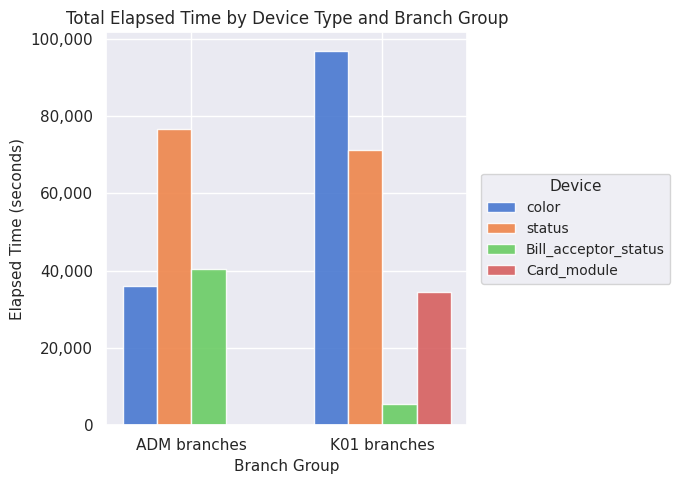

Which series has the largest total across all categories?

status